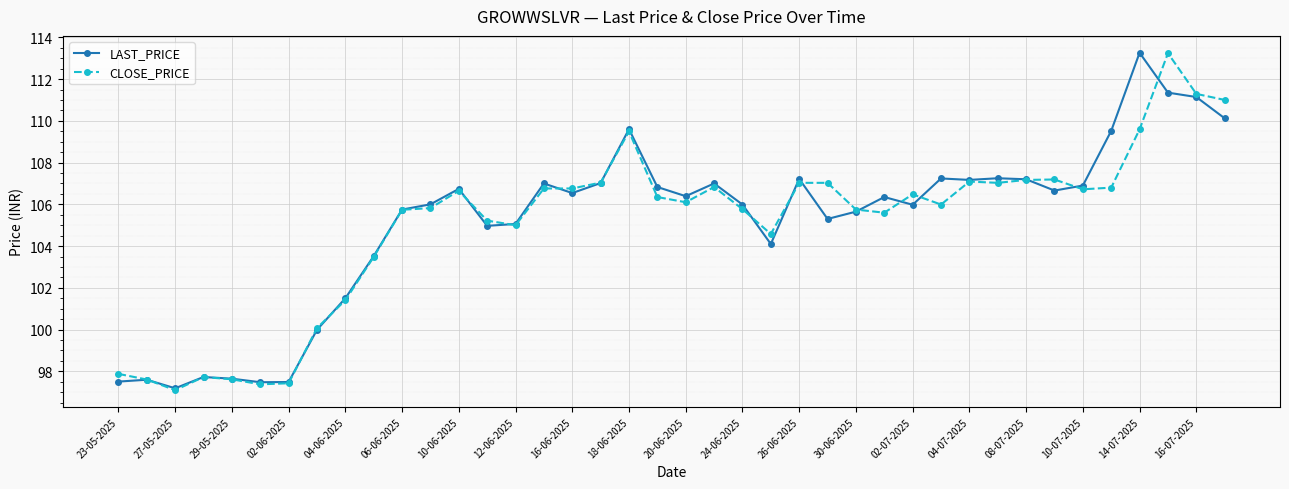

What is the minimum value shown in the chart?

97.1